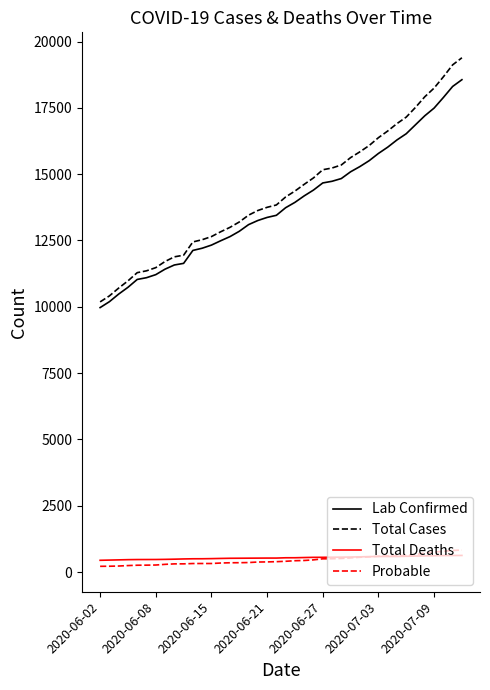

What is the greatest value displayed?

19389